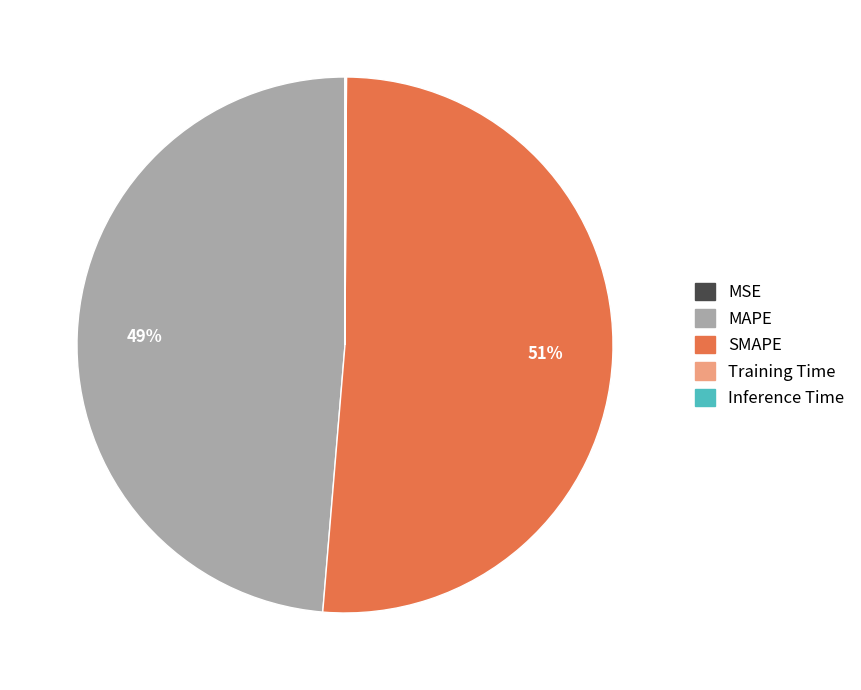

To the nearest percent, what portion does MAPE represent?

49%